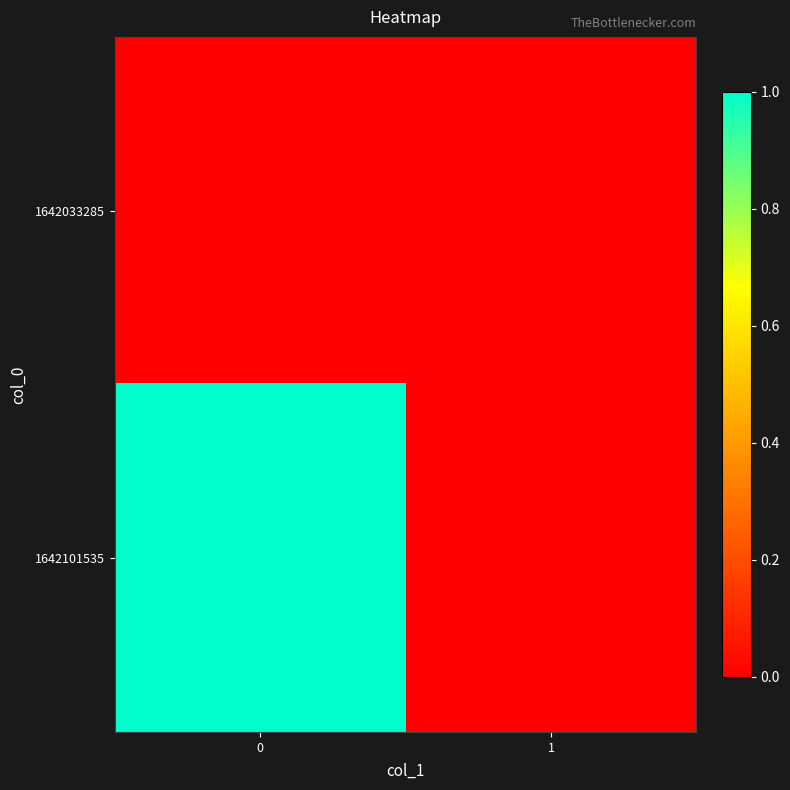

Which series has the largest total across all categories?

1642101535